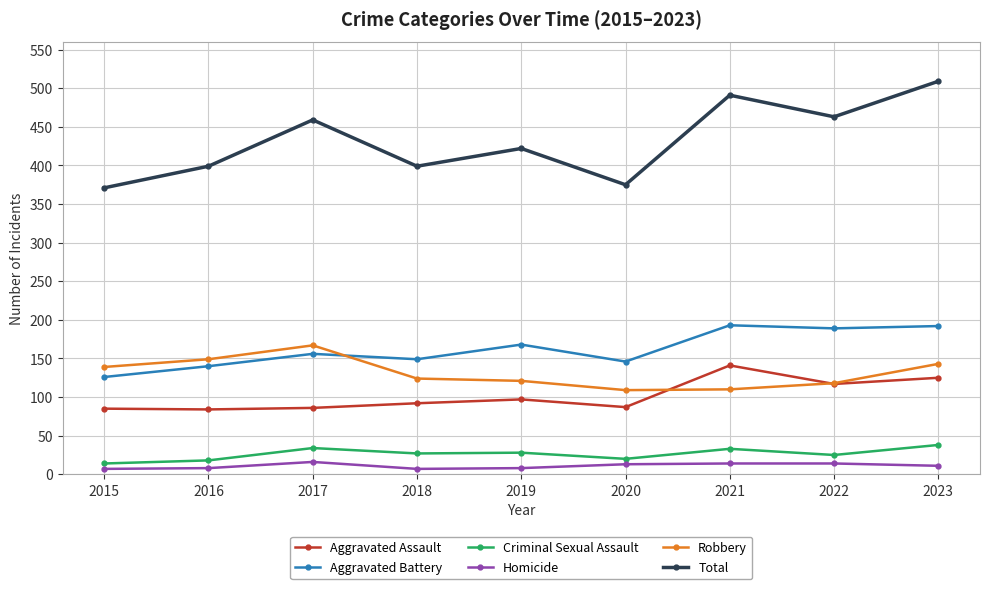

Which series has the widest spread of values?

Total